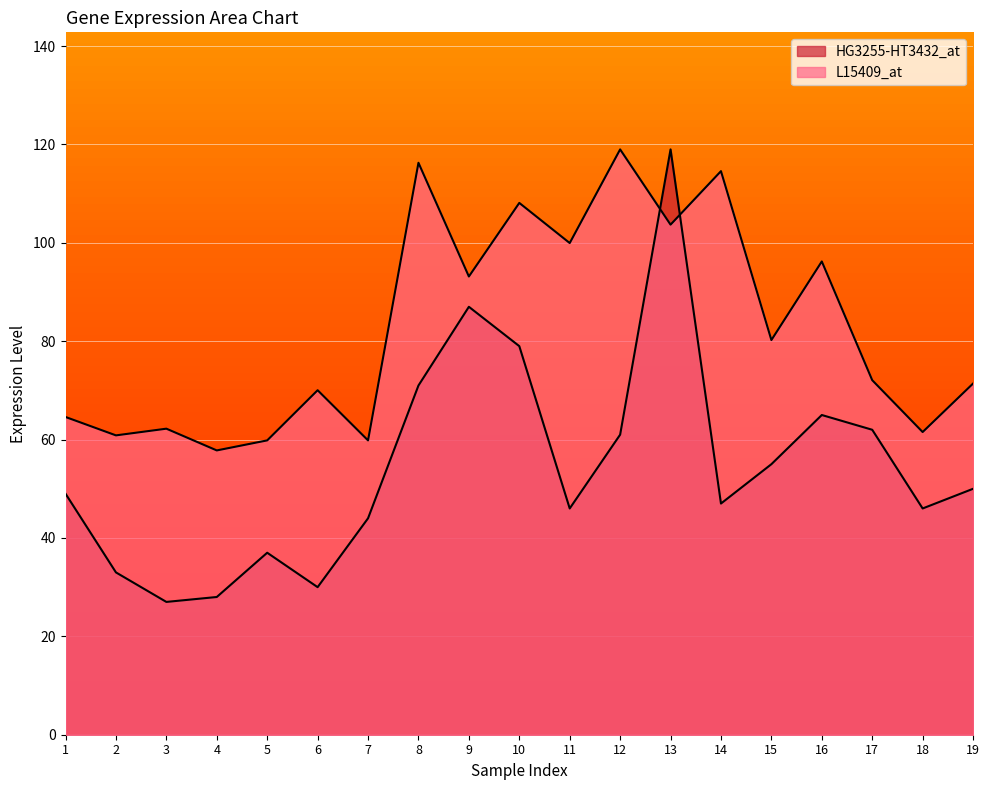

What is the average value of the L15409_at series?

82.7